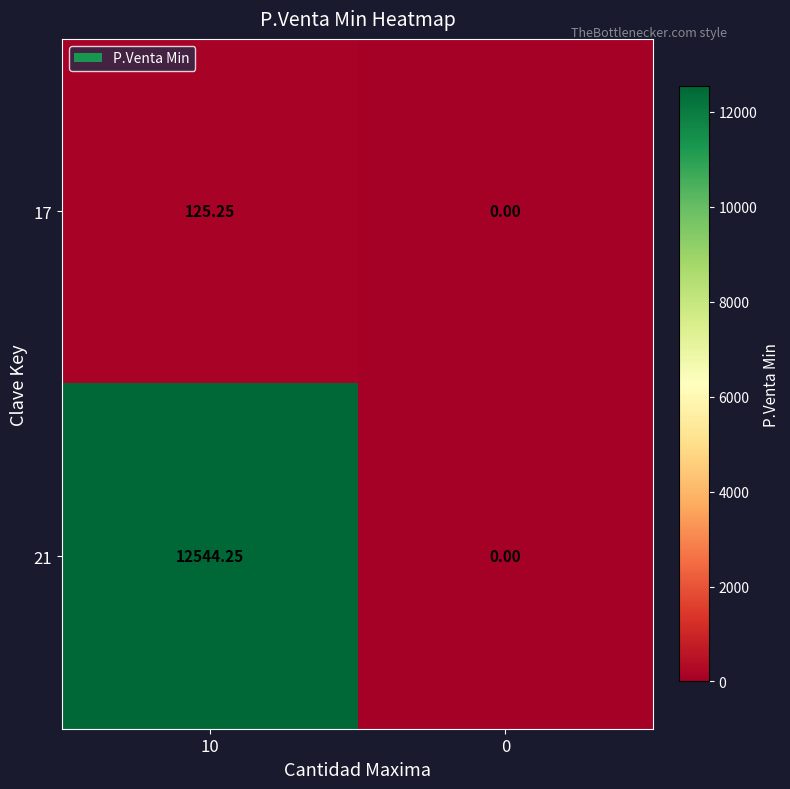

Is the value of 17 at 10 greater than the value of 21 at 10?

No